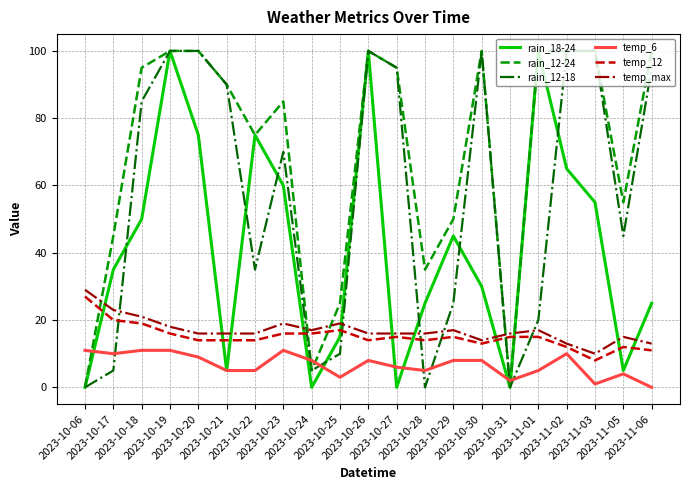

What is the greatest value displayed?

100